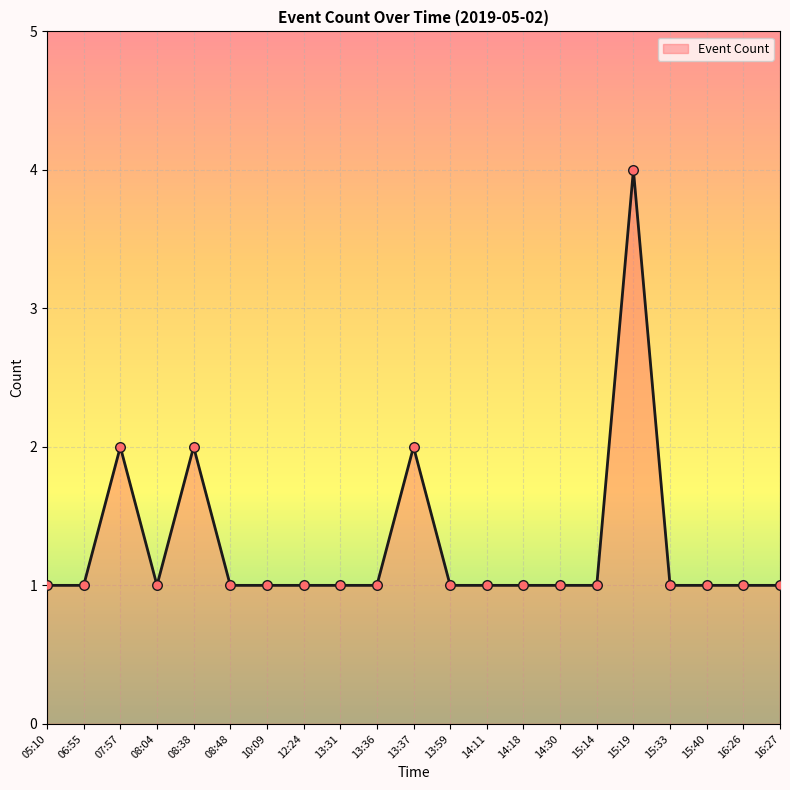

What is the change in value from 08:38 to 14:11?

-1